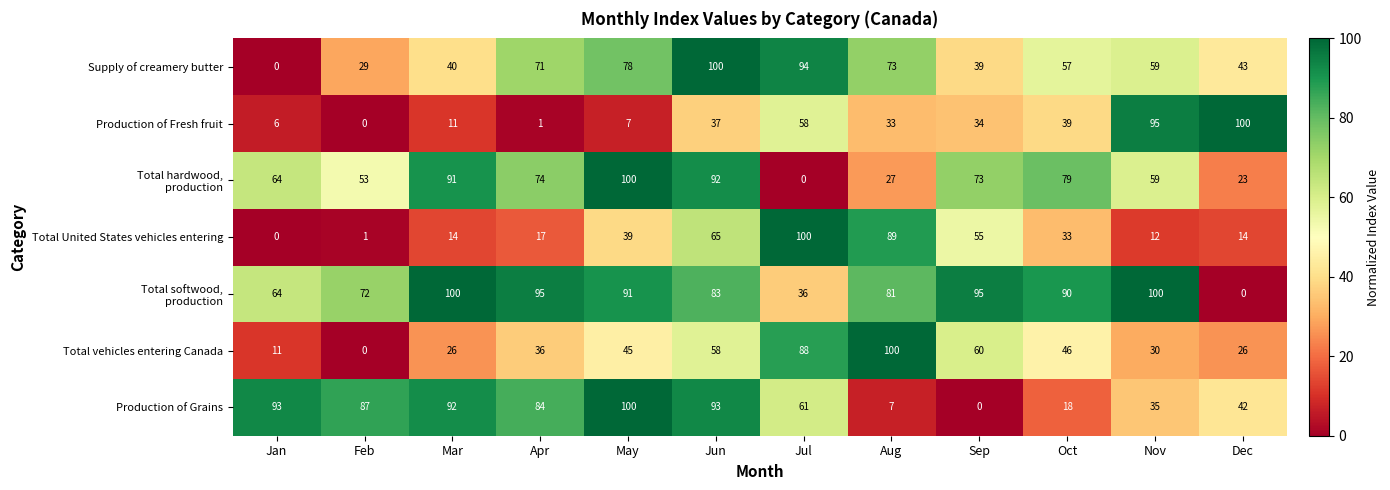

How many data points does each series have?

12